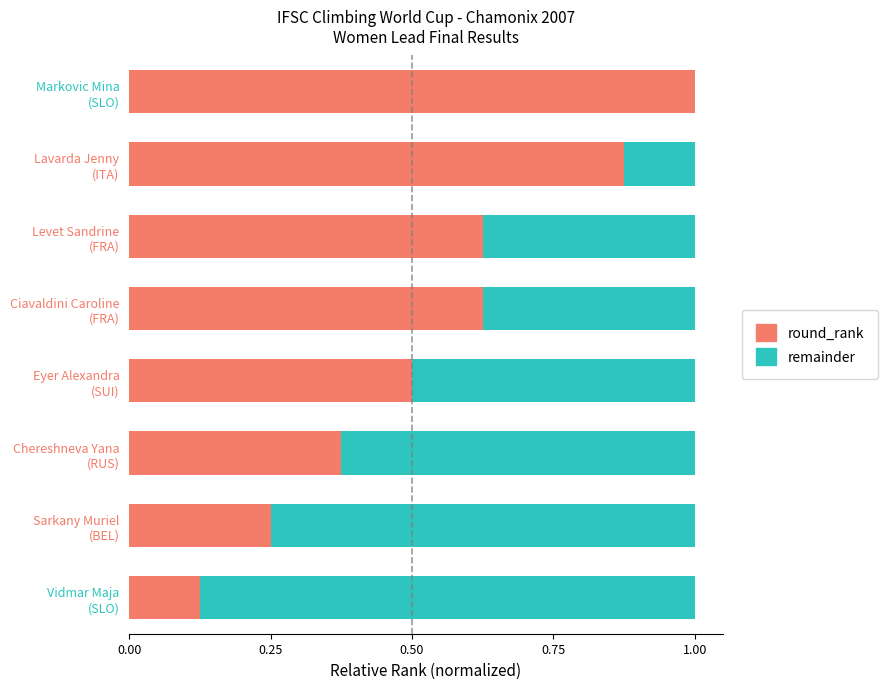

Count the number of data series in this chart.

2